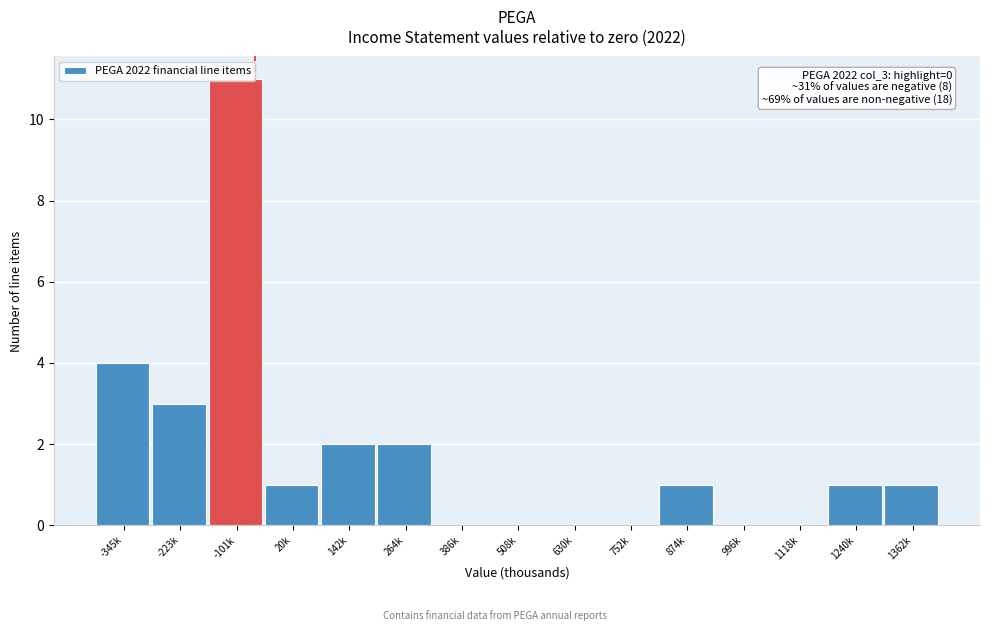

What is the sum of all values?

26